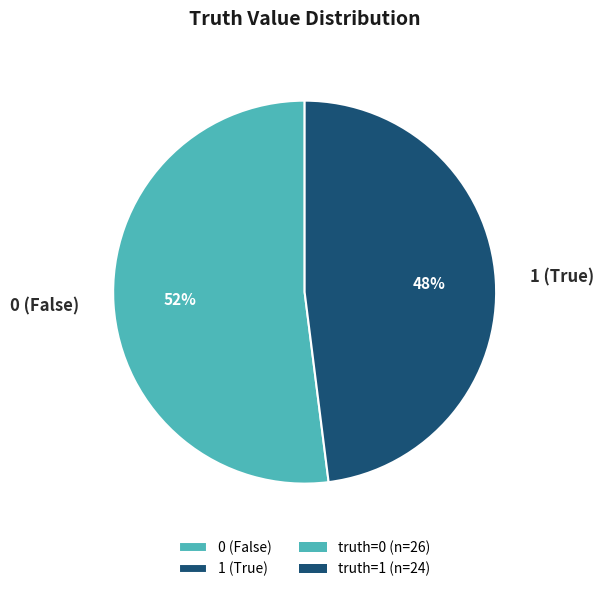

Between 0 (False) and 1 (True), which is larger?

0 (False)